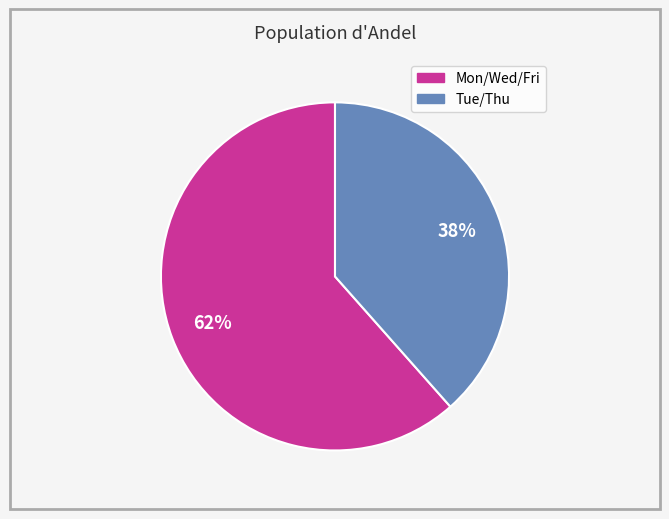

How many slices are in this pie chart?

2